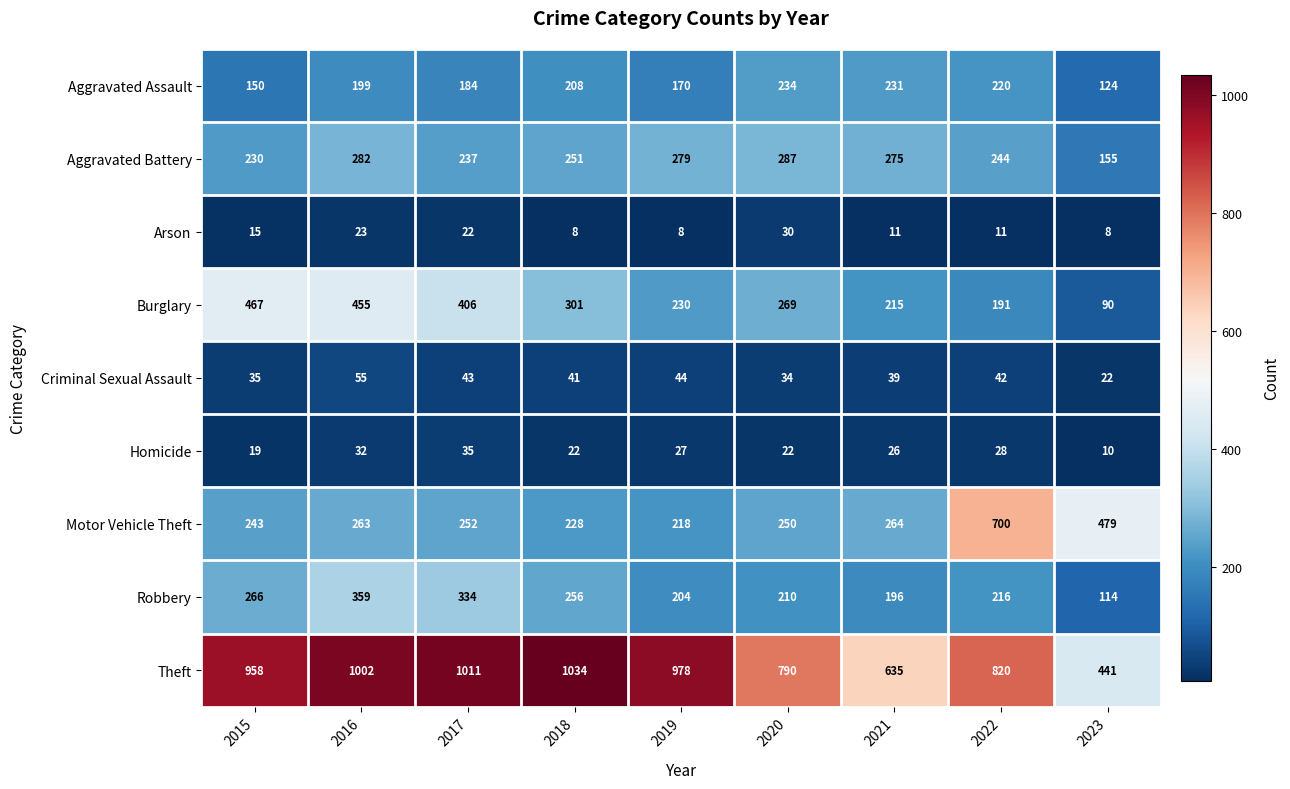

The value of Aggravated Assault at 2018 is 208. True or false?

True